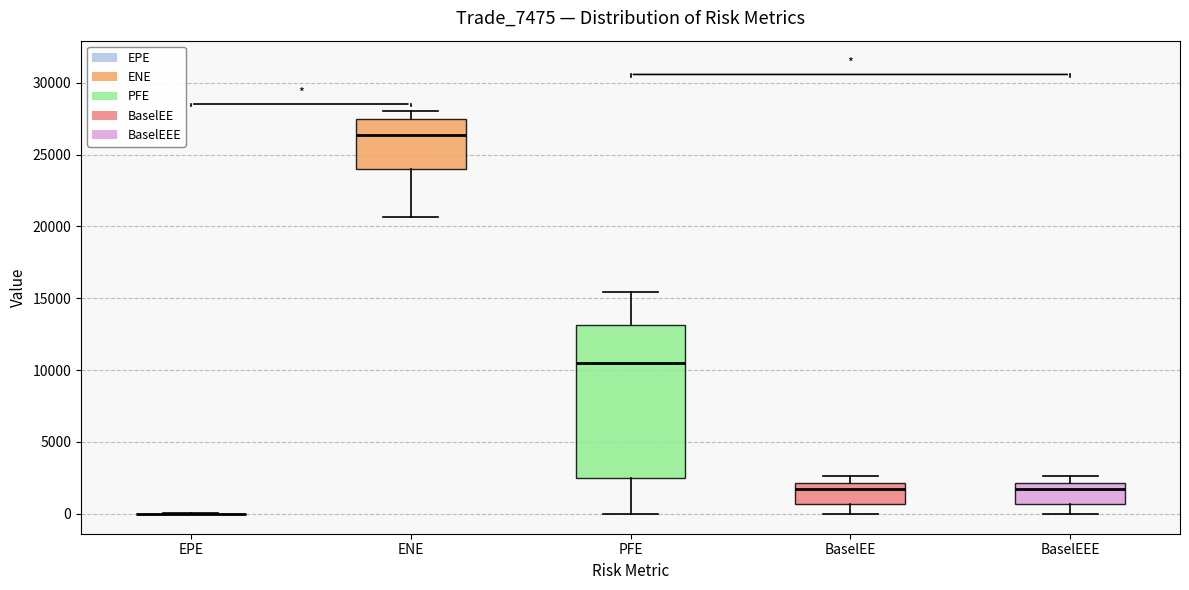

Reading left to right, read every box against the y-axis: the position of its median line, the range the box covers, and the ends of its whiskers. The values are not printed on the chart, so give them approximately, as read against the axis.

EPE: box collapsed to a line at 0, whiskers 0 to 0
ENE: median 26500, box 24000 to 27500, whiskers 20500 to 28000
PFE: median 10500, box 2500 to 13000, whiskers 0 to 15500
BaselEE: median 1500, box 500 to 2000, whiskers 0 to 2500
BaselEEE: median 1500, box 500 to 2000, whiskers 0 to 2500